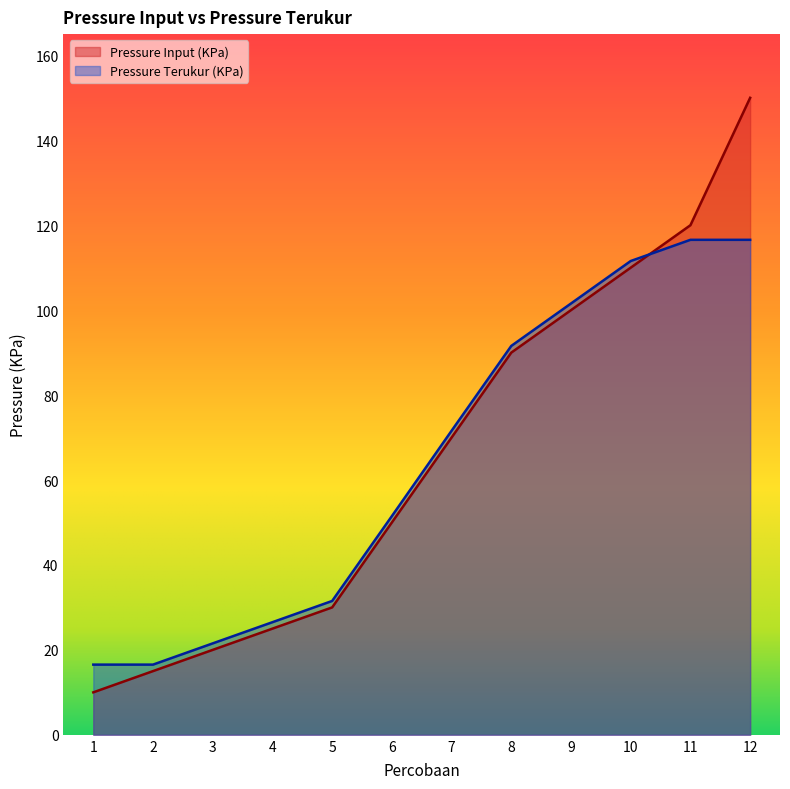

Which series has the widest spread of values?

Pressure Input (KPa)